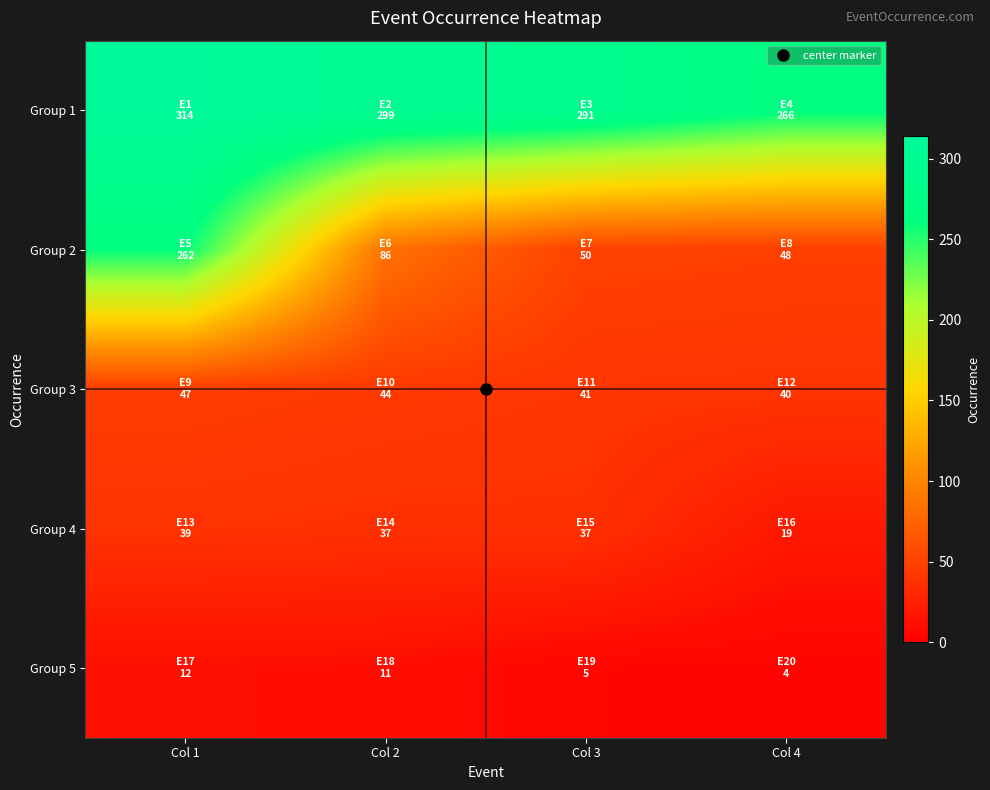

Reading left to right, extract all data points from this chart.

Group 1: Col 1=314	Col 2=299	Col 3=291	Col 4=266
Group 2: Col 1=262	Col 2=86	Col 3=50	Col 4=48
Group 3: Col 1=47	Col 2=44	Col 3=41	Col 4=40
Group 4: Col 1=39	Col 2=37	Col 3=37	Col 4=19
Group 5: Col 1=12	Col 2=11	Col 3=5	Col 4=4